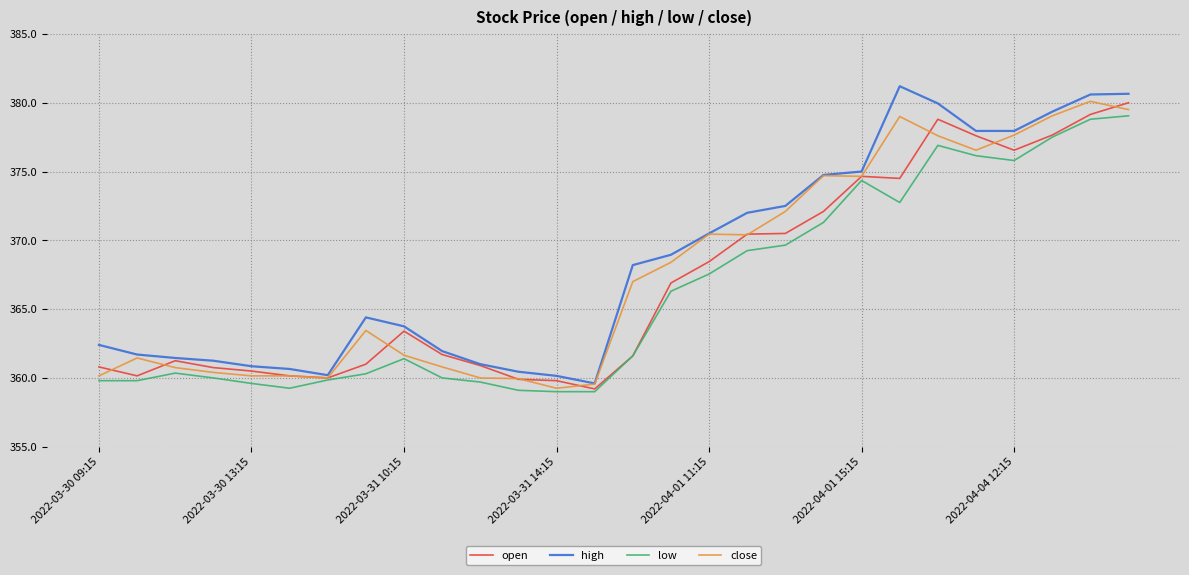

What is the maximum value shown in the chart?

381.2